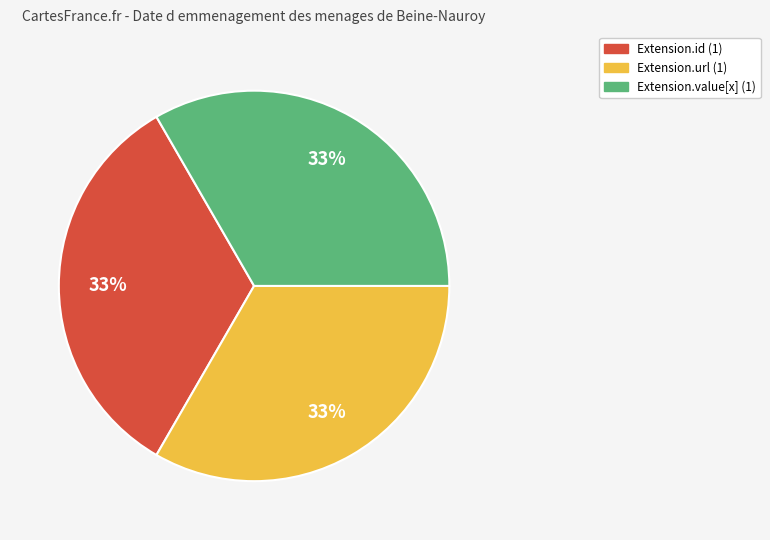

Is there a majority slice in this chart?

No